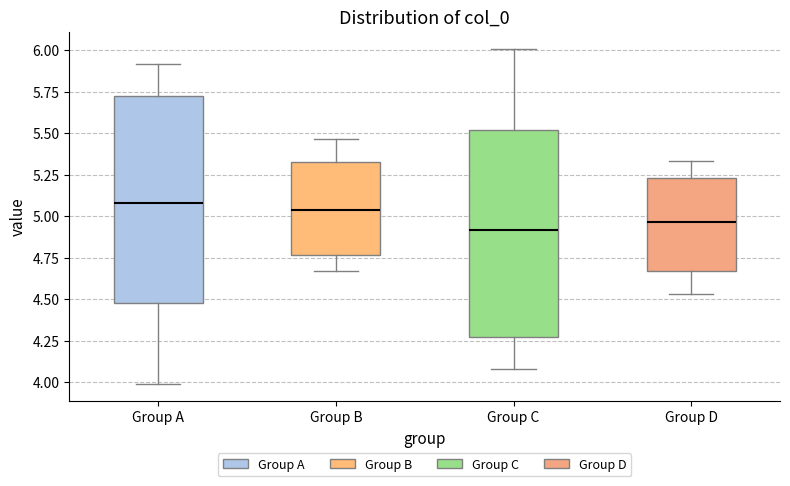

Where does the lower whisker of the box for Group C end on the y-axis? The values are not printed on the chart, so give them approximately, as read against the axis.

4.10